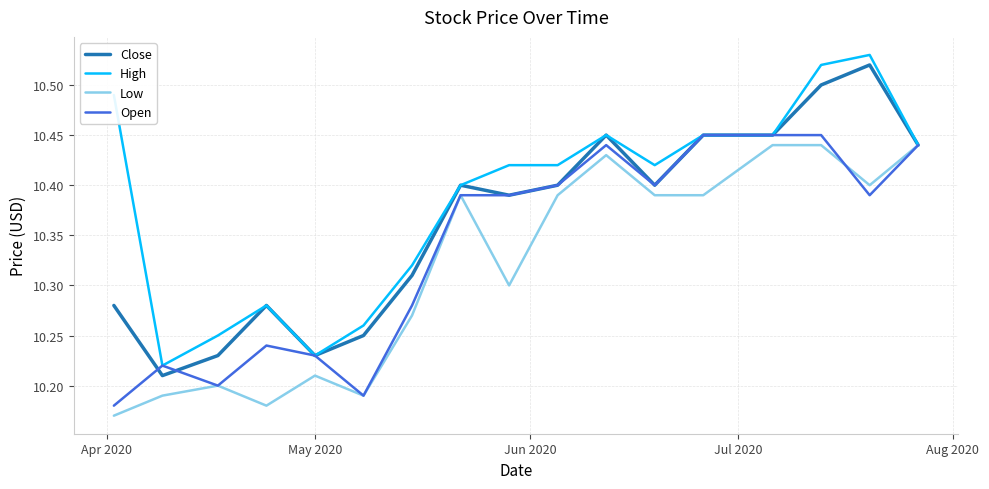

What is the difference between the maximum and minimum values in the High series?

0.3